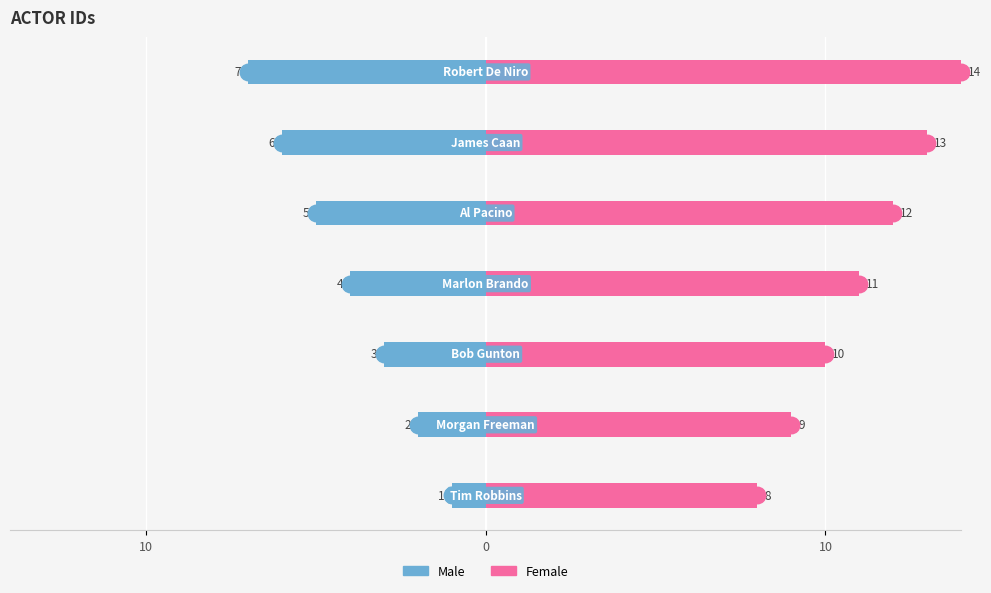

Are the bars grouped side by side (vs. stacked)?

Yes